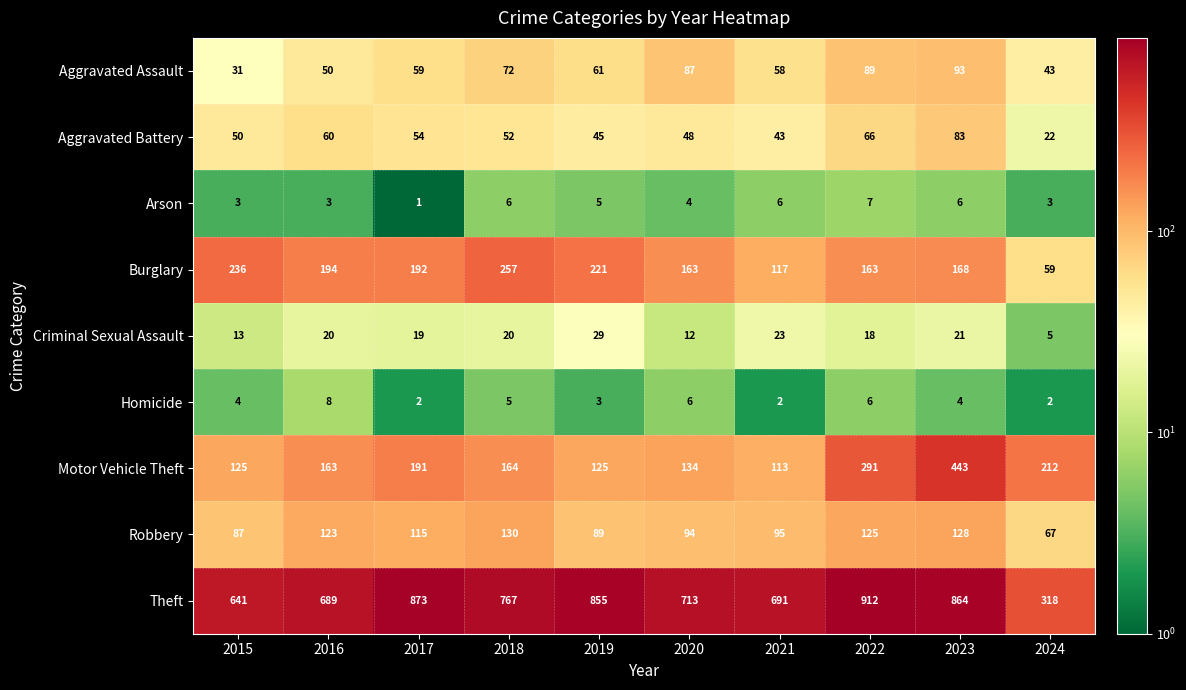

At which label does Arson first exceed 5?

2018